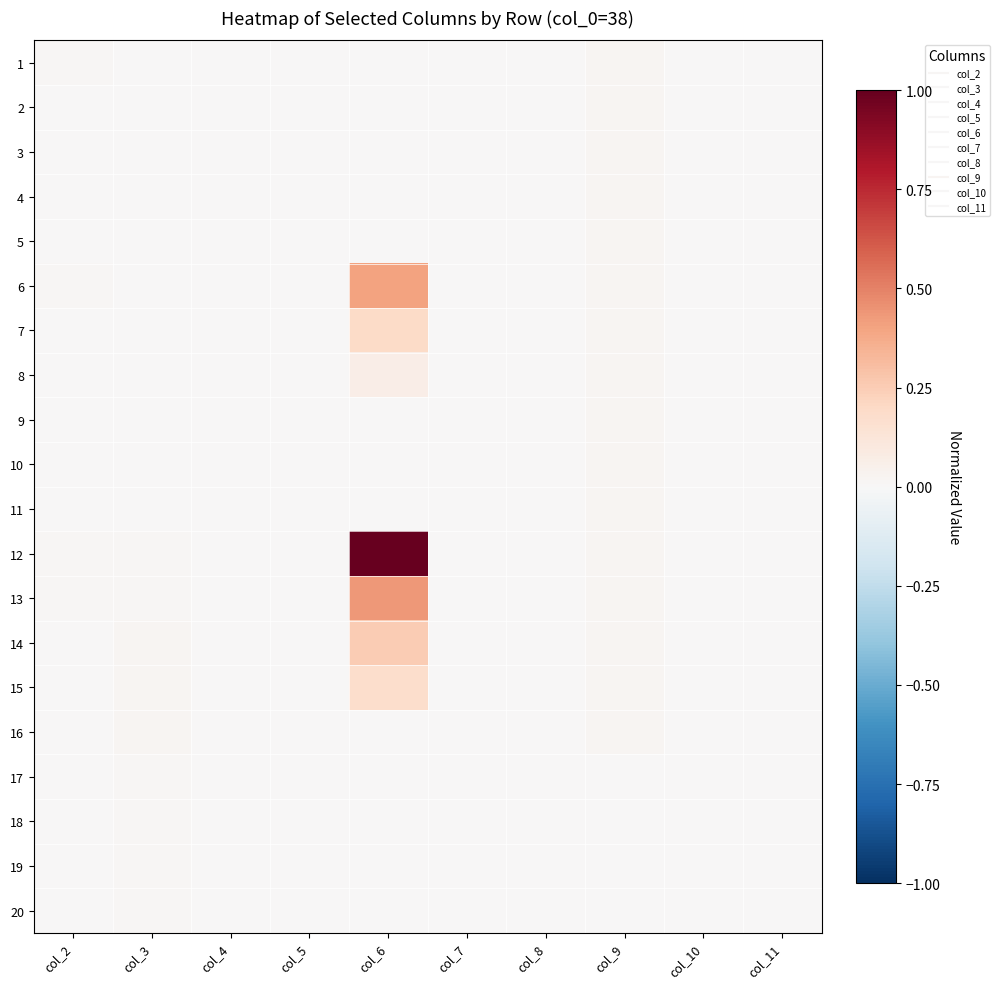

Which category has the highest value across all series?

col_6